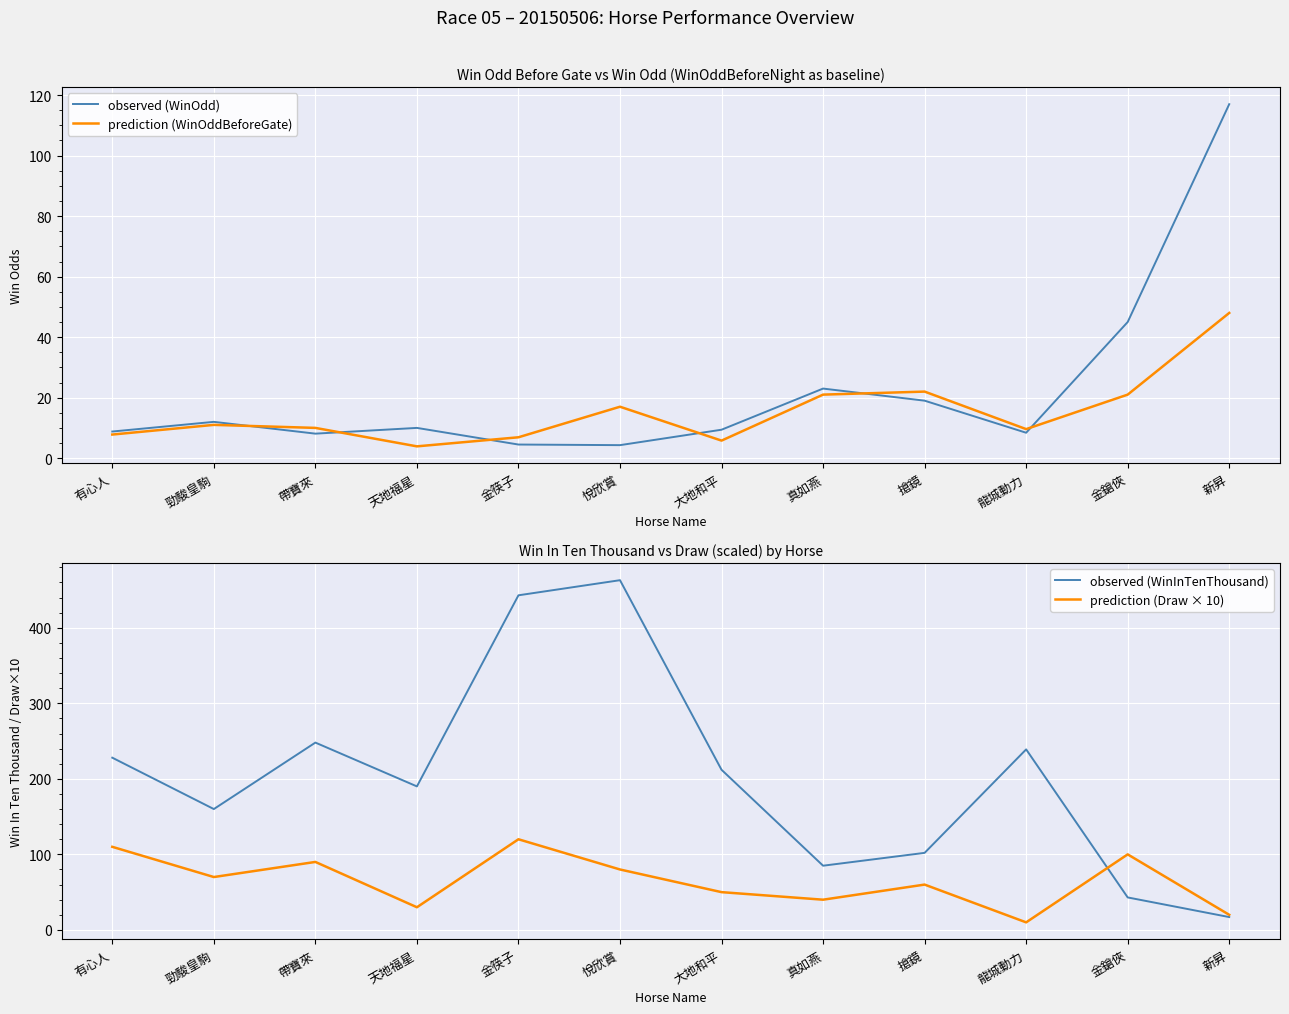

True or false: prediction (WinOddBeforeGate) has more than 2 interior local peaks.

True